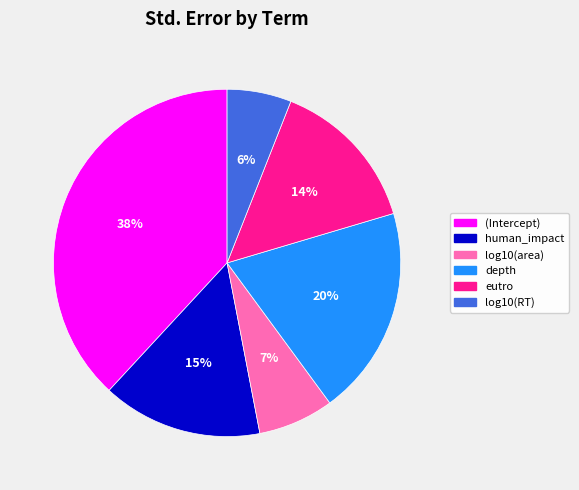

Is there any slice that represents more than half of the pie?

No